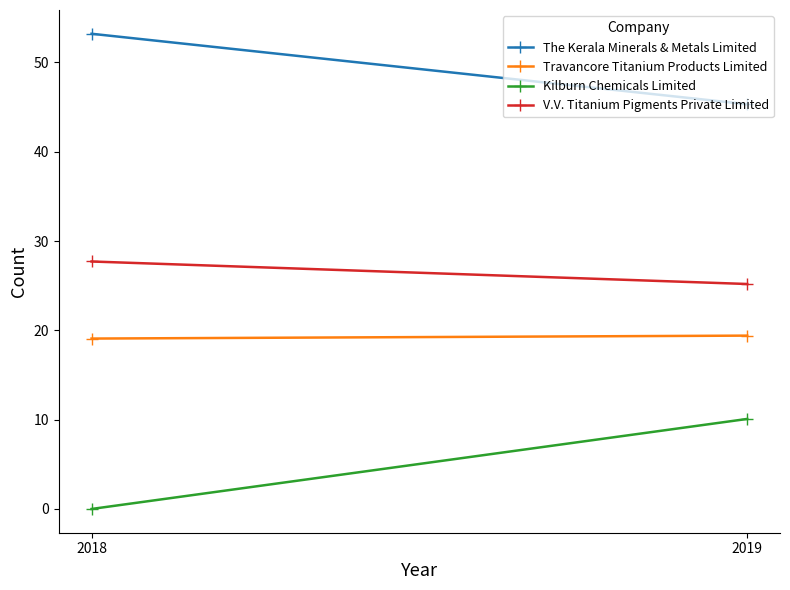

At 2018, list the series in order from largest to smallest.

The Kerala Minerals & Metals Limited, V.V. Titanium Pigments Private Limited, Travancore Titanium Products Limited, Kilburn Chemicals Limited